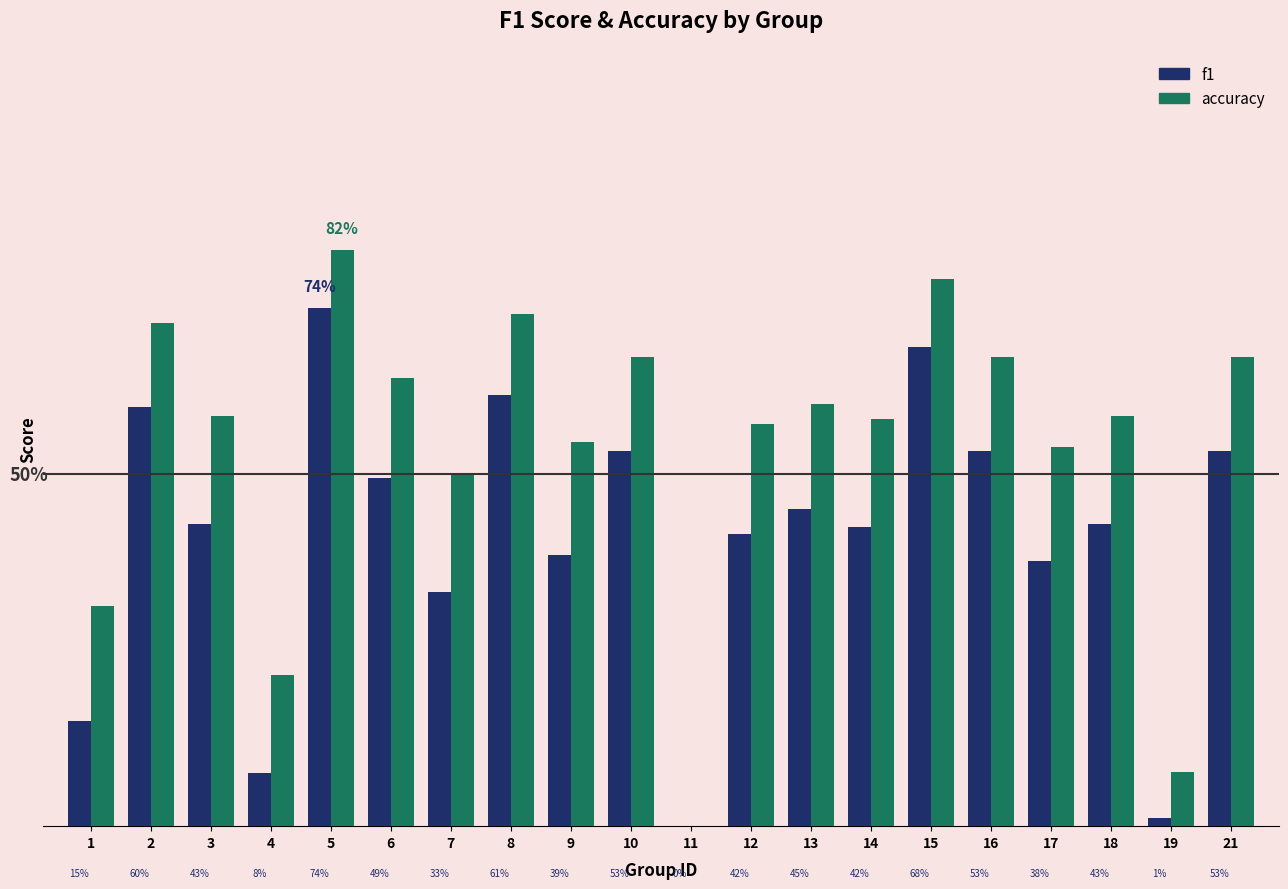

What is the maximum value for f1?

0.7